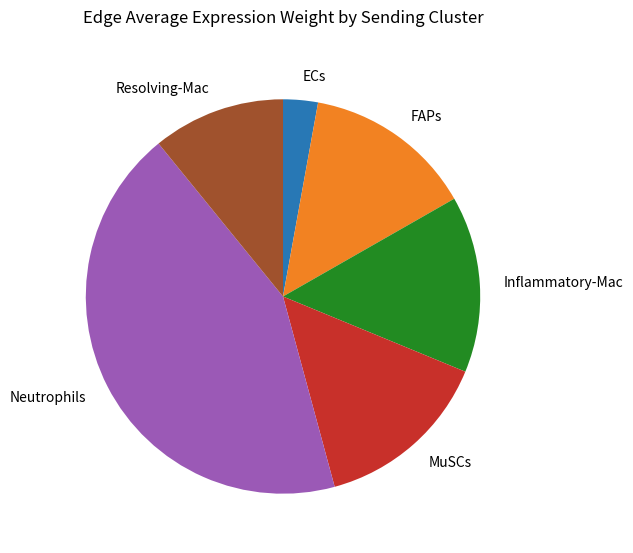

Is the sum of Resolving-Mac and Inflammatory-Mac greater than half?

No